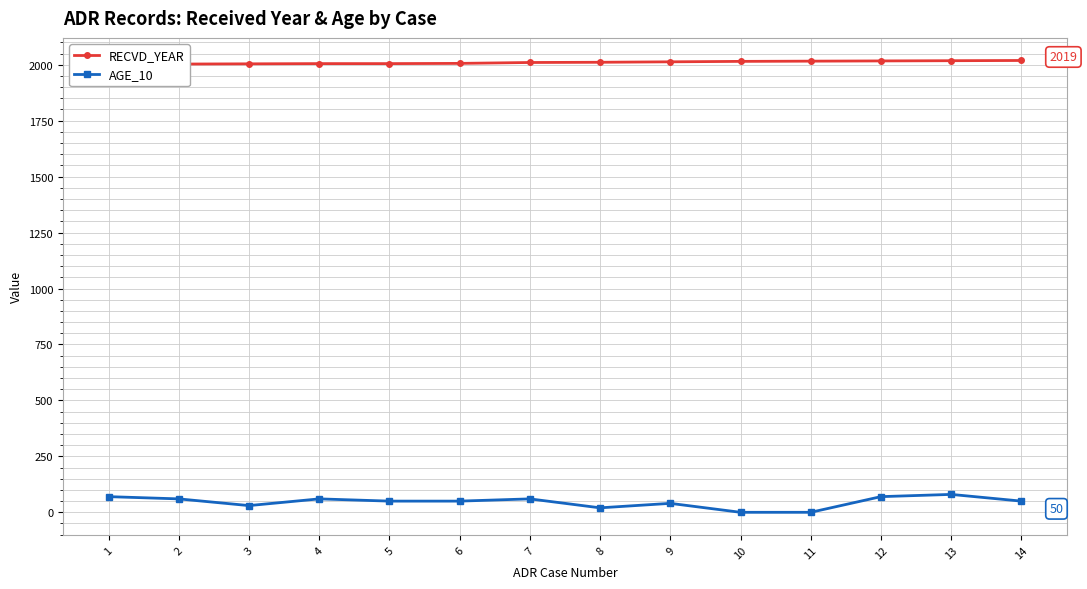

What is the value of the AGE_10 point at the 13th from the left?

80